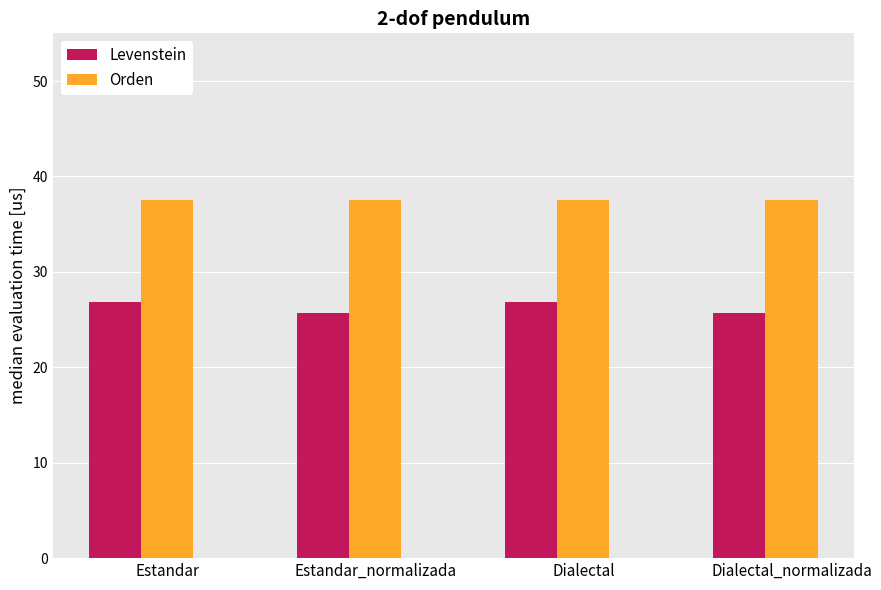

The value of Levenstein at Estandar is 7.9. True or false?

False